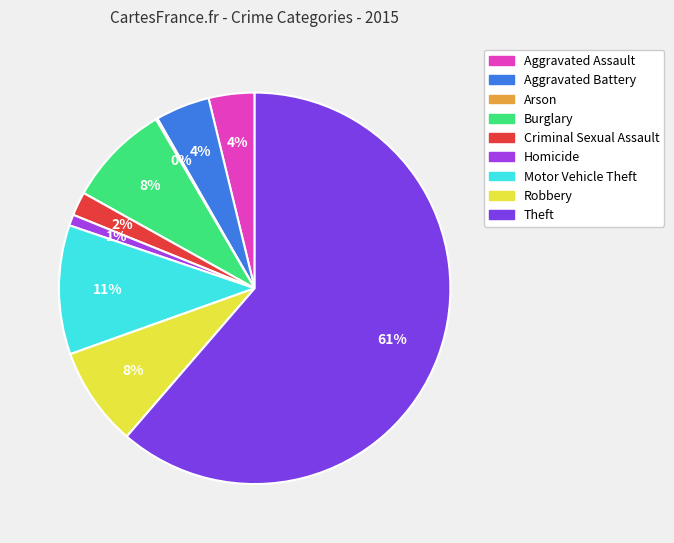

What is the ratio of the value at Homicide to the value at Criminal Sexual Assault?

0.5